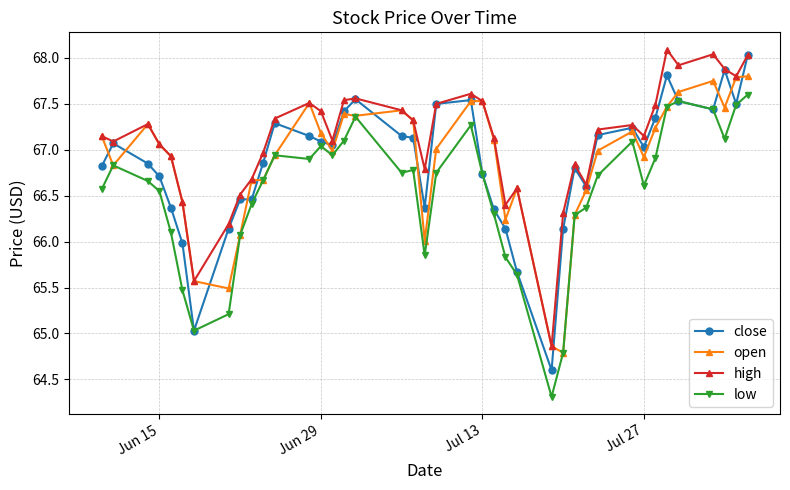

Which series has the largest total across all categories?

high